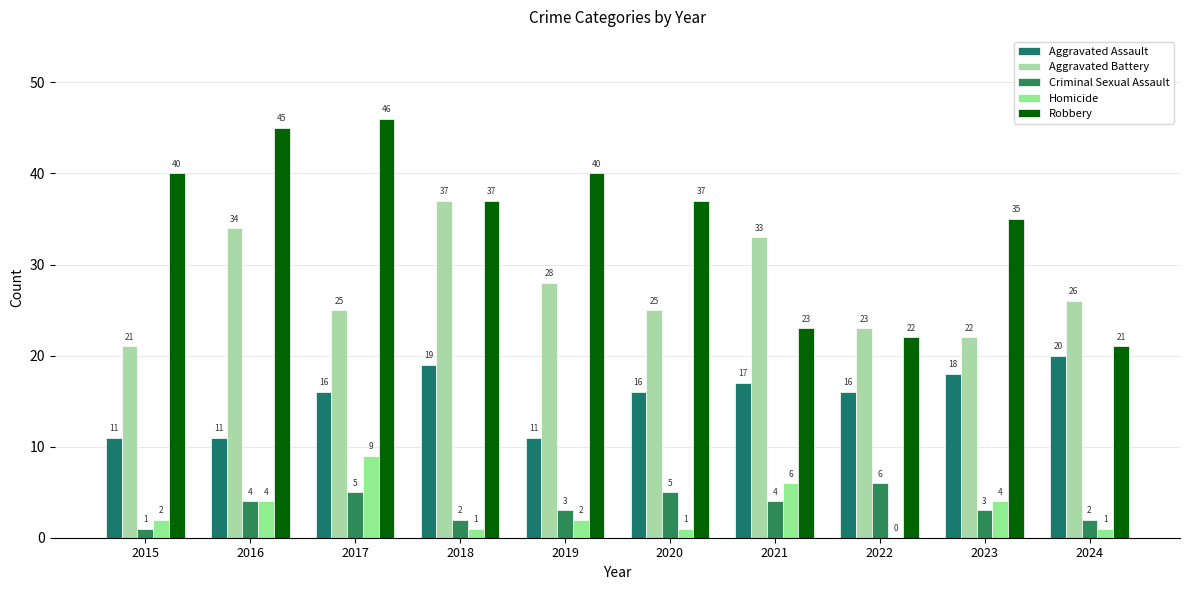

True or false: Robbery has a value of 22 at 2022.

True